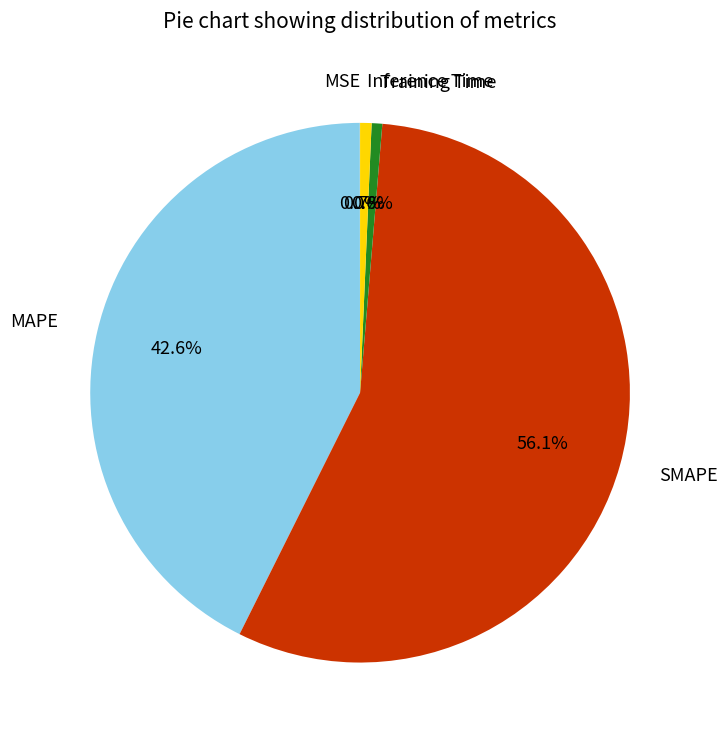

To the nearest percent, what percentage of the pie is MAPE?

43%